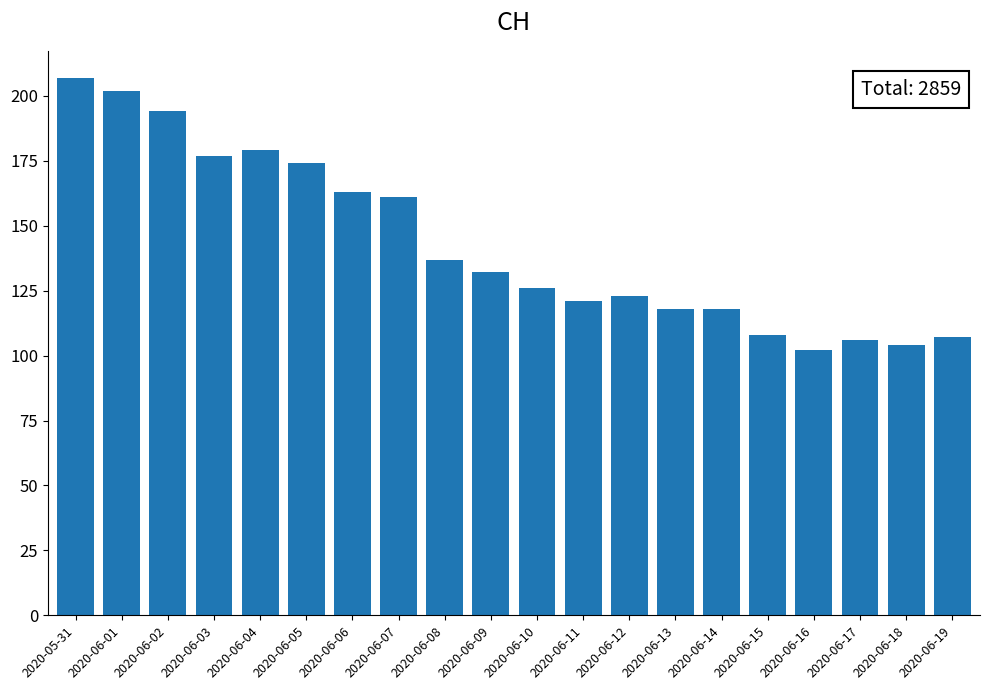

What position from the left is 2020-06-18?

19